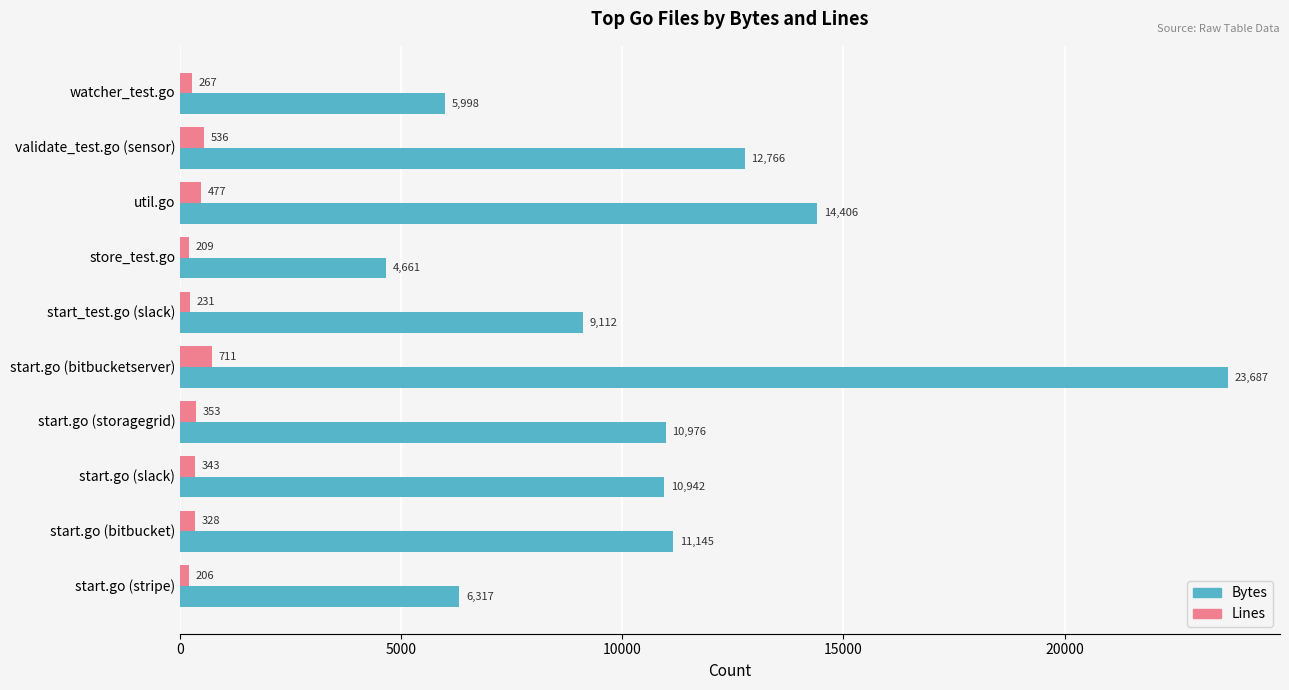

List the labels in order of Bytes value, smallest first.

store_test.go, watcher_test.go, start.go (stripe), start_test.go (slack), start.go (slack), start.go (storagegrid), start.go (bitbucket), validate_test.go (sensor), util.go, start.go (bitbucketserver)